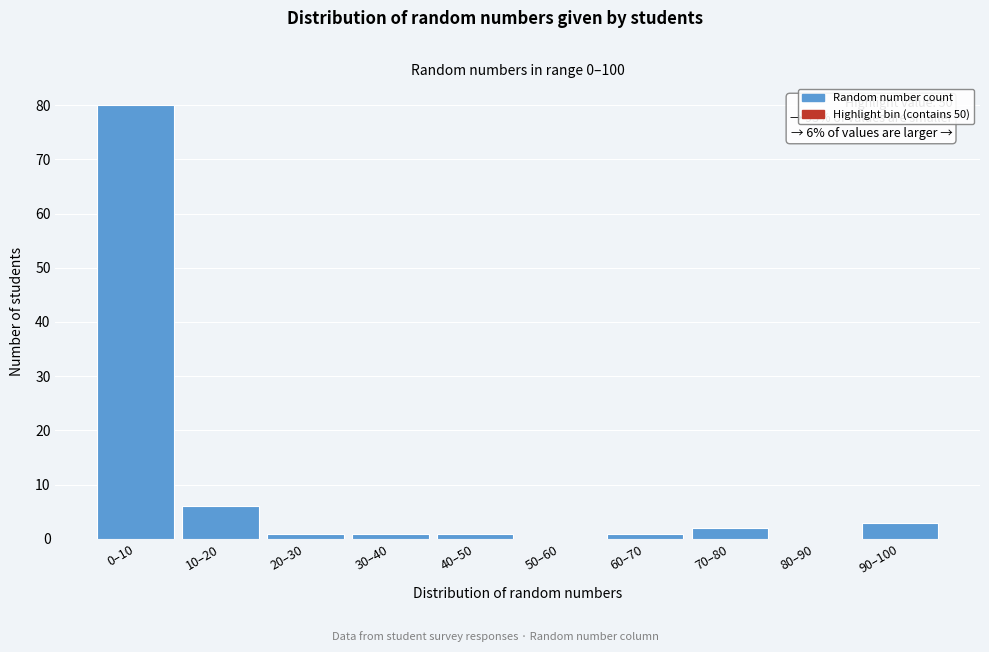

Reading left to right, list all the values displayed in this chart.

0–10=80	10–20=6	20–30=1	30–40=1	40–50=1	50–60=0	60–70=1	70–80=2	80–90=0	90–100=3